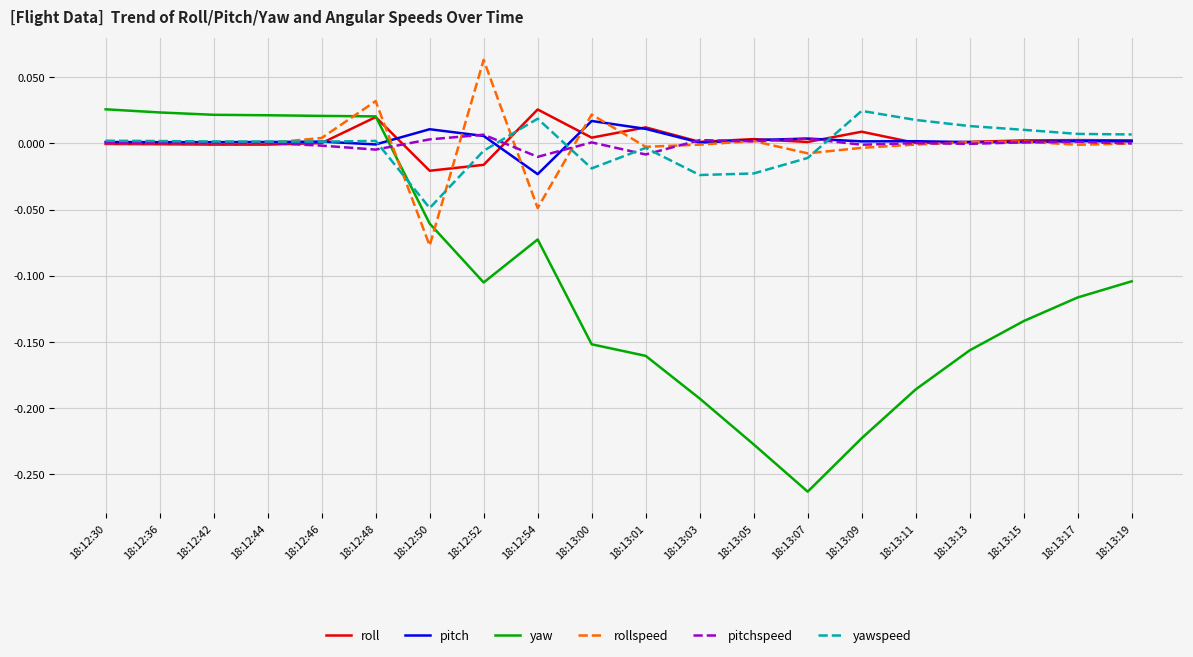

How many series are shown in this chart?

6